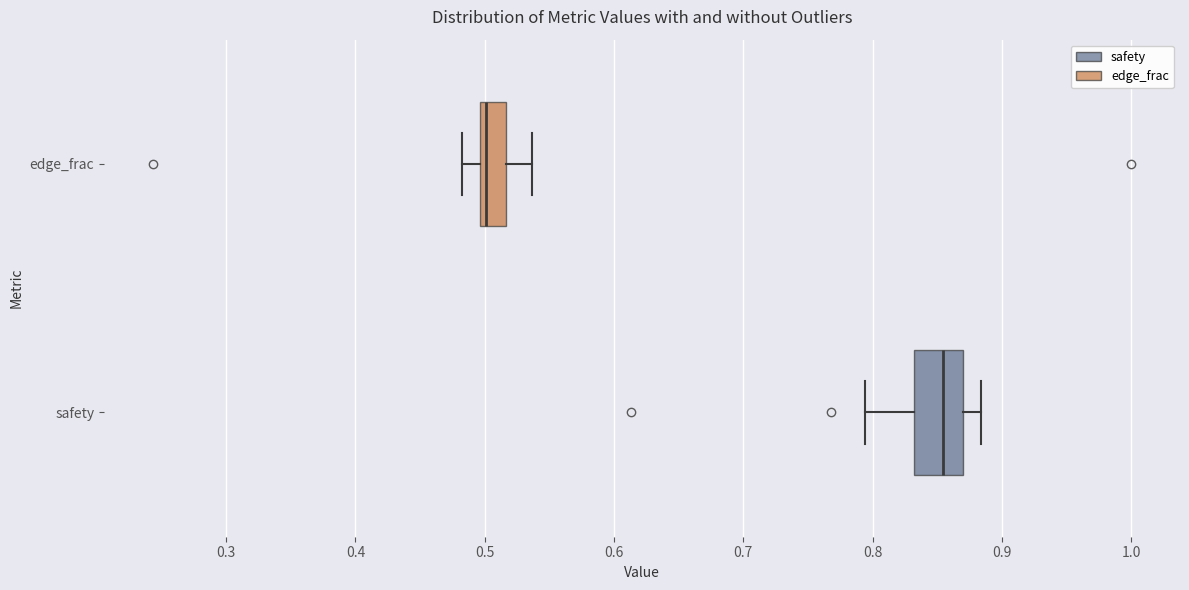

Where does the median line of the box for safety sit on the x-axis? The values are not printed on the chart, so give them approximately, as read against the axis.

0.85